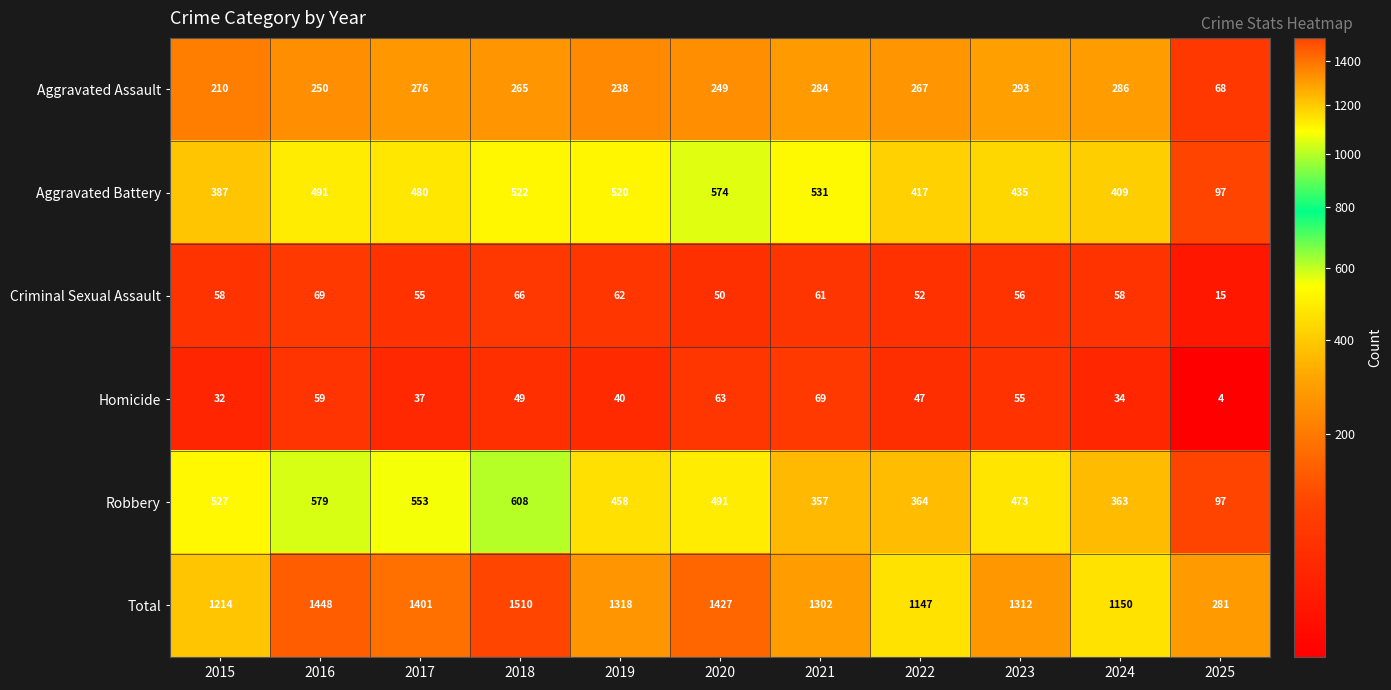

True or false: Criminal Sexual Assault has a value of 62 at 2019.

True